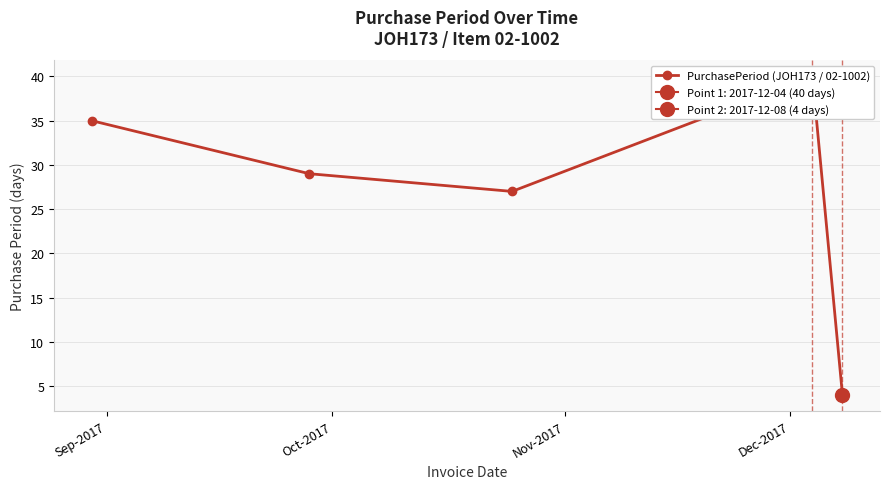

How many data points does each series have?

5